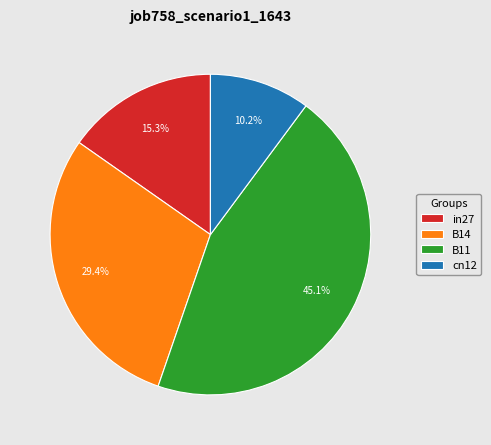

Which category has the biggest portion of the pie?

B11